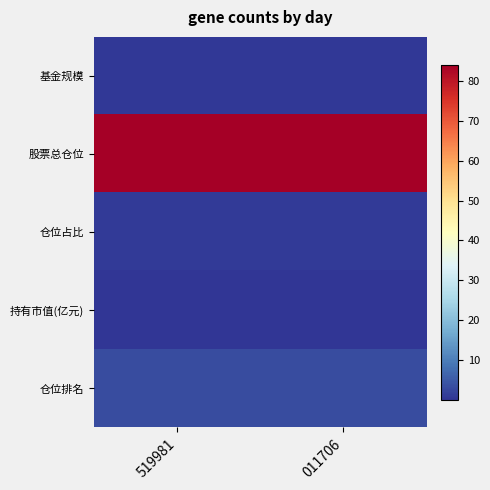

What is the spread (max minus min) of values at 011706?

84.2